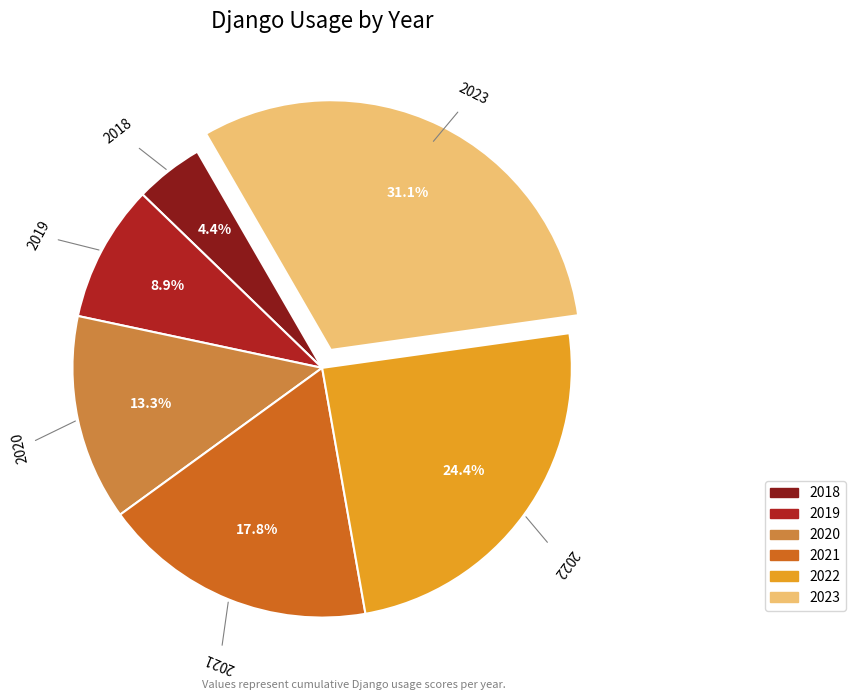

Does 2021 represent more than half of the total?

No